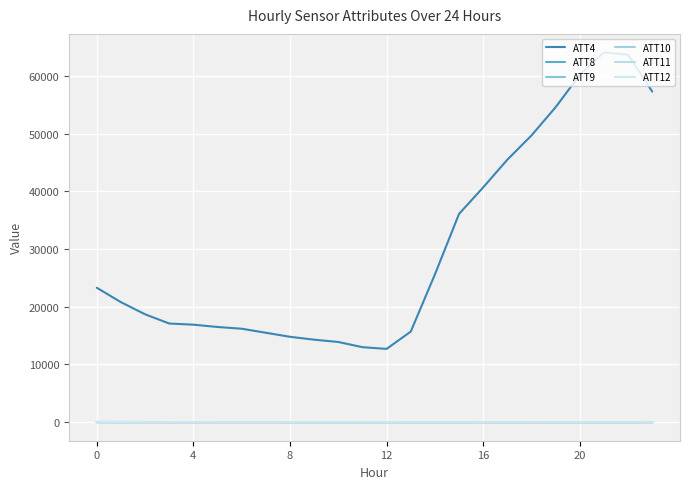

True or false: ATT11 and ATT4 intersect in this chart.

False